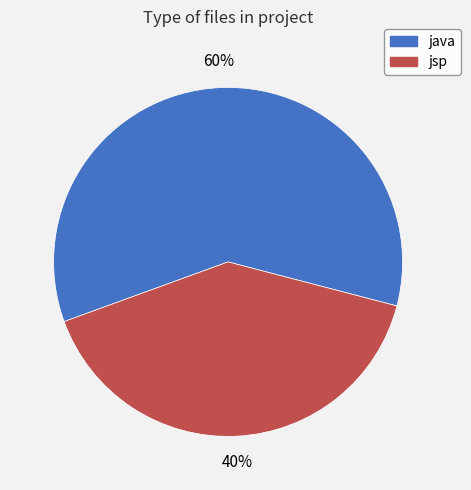

True or false: jsp accounts for 48% of the total.

False